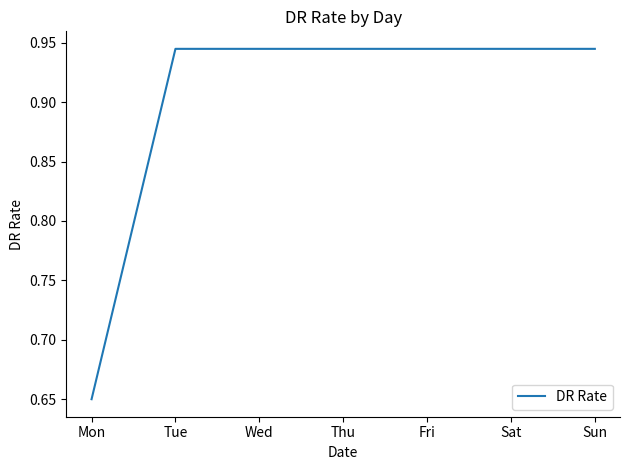

Which label corresponds to the smallest value in the chart?

Mon